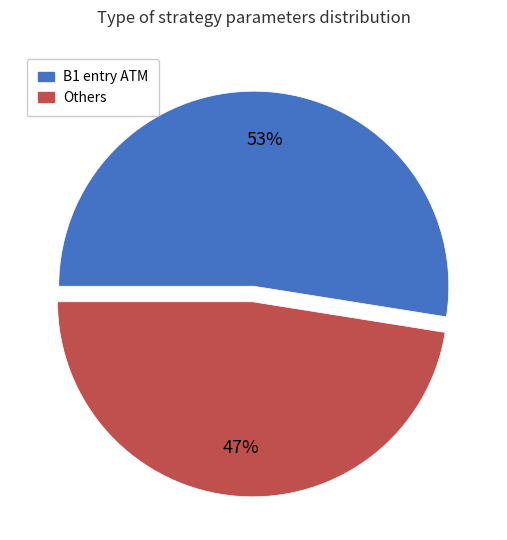

To the nearest percent, what portion does B1 entry ATM represent?

53%